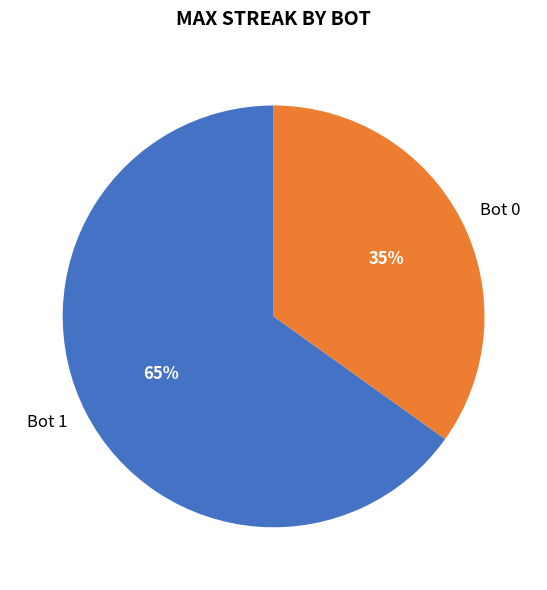

Is Bot 0 the majority of the pie?

No